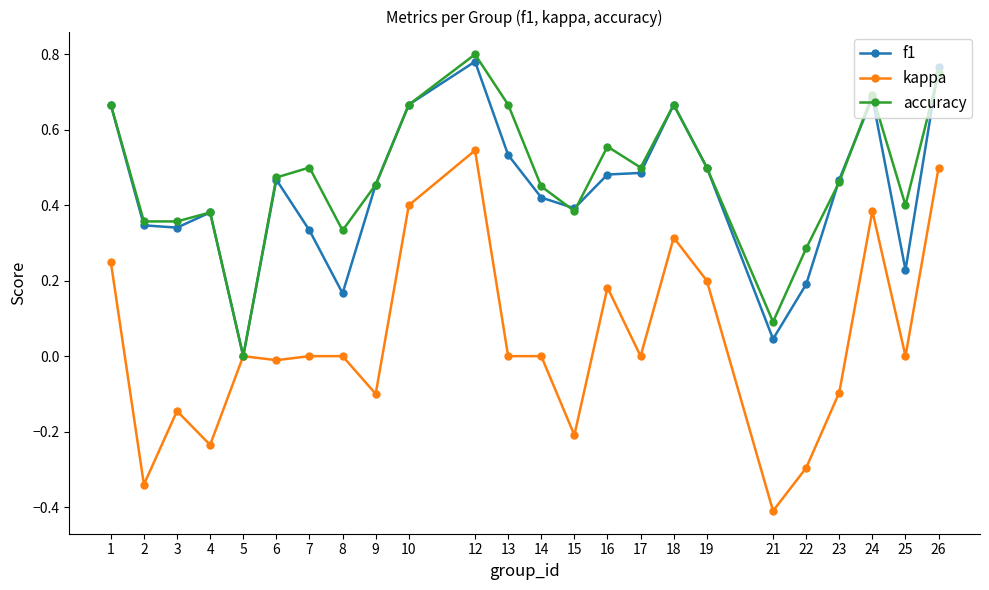

The value of f1 at 6 is 0.2. True or false?

False